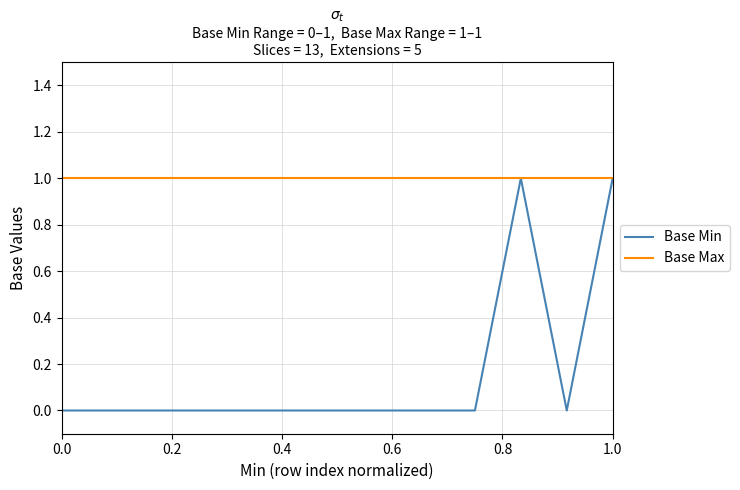

Which series has the largest total across all categories?

Base Max